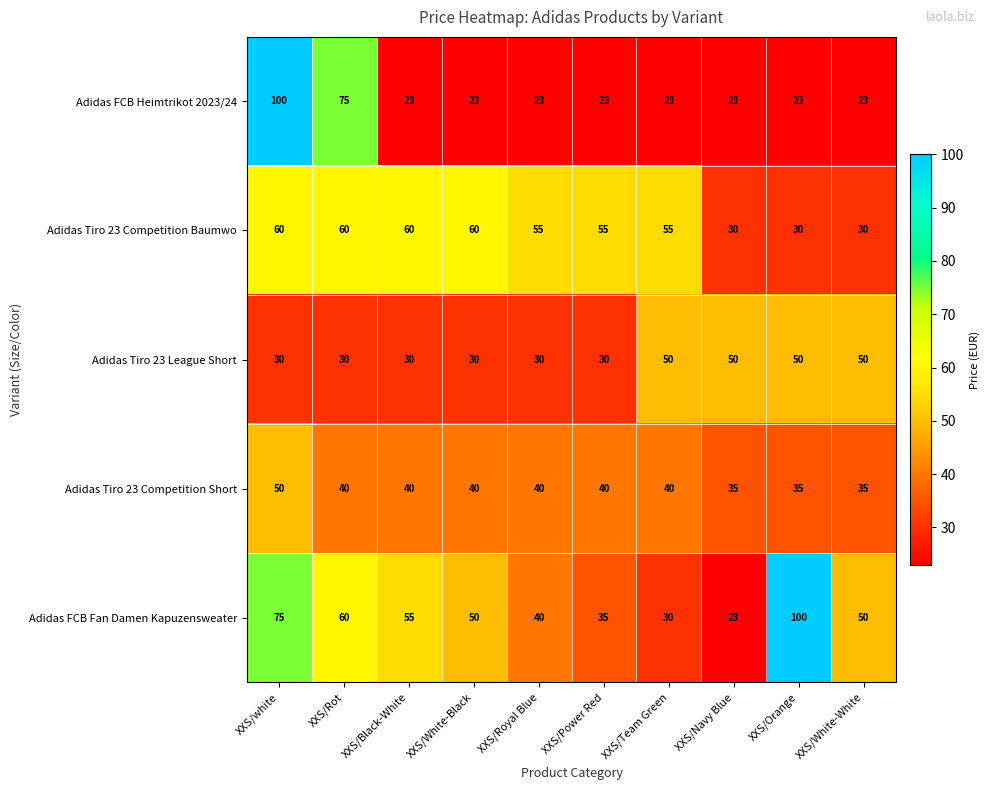

The Adidas Tiro 23 Competition Short series shows 78 at XXS/white. True or false?

False